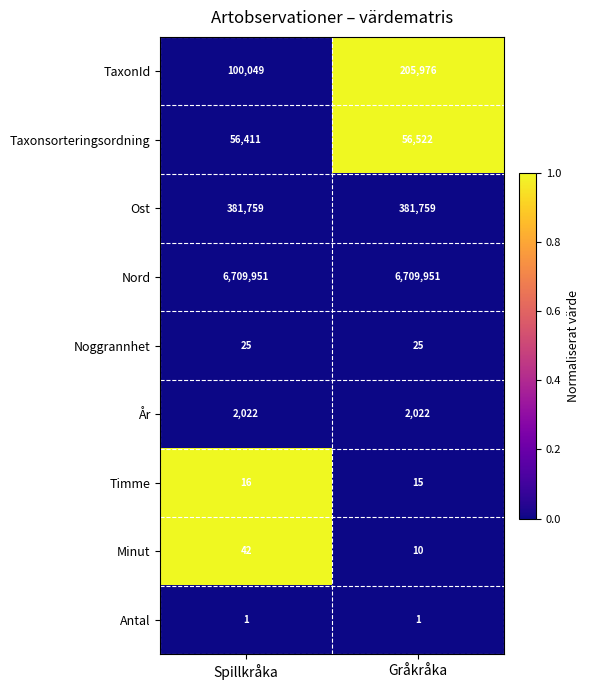

The value of Noggrannhet at Gråkråka is 14. True or false?

False